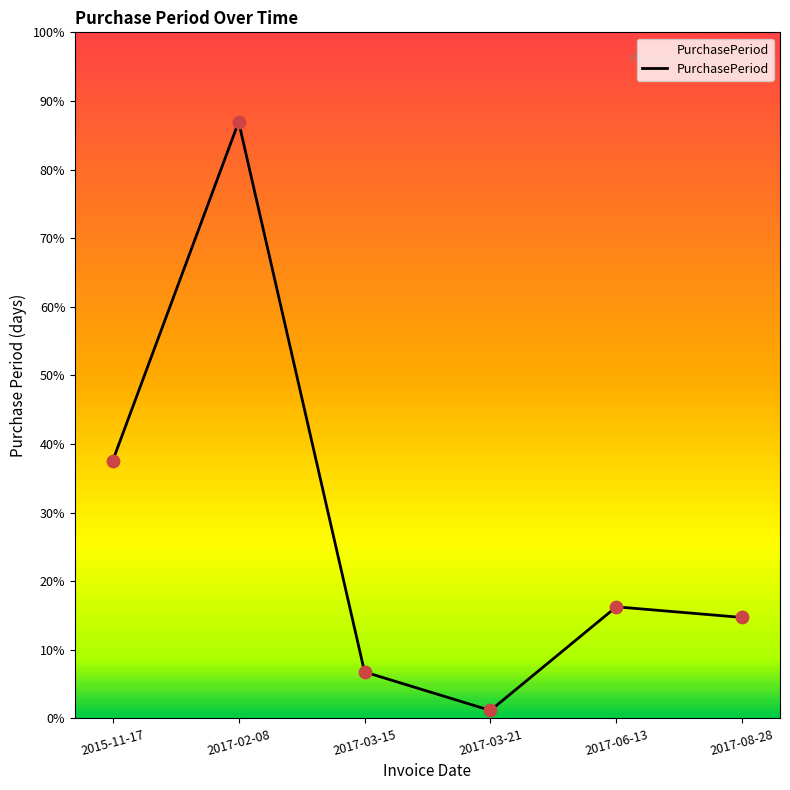

Which has a higher value, 2015-11-17 or 2017-02-08?

2017-02-08